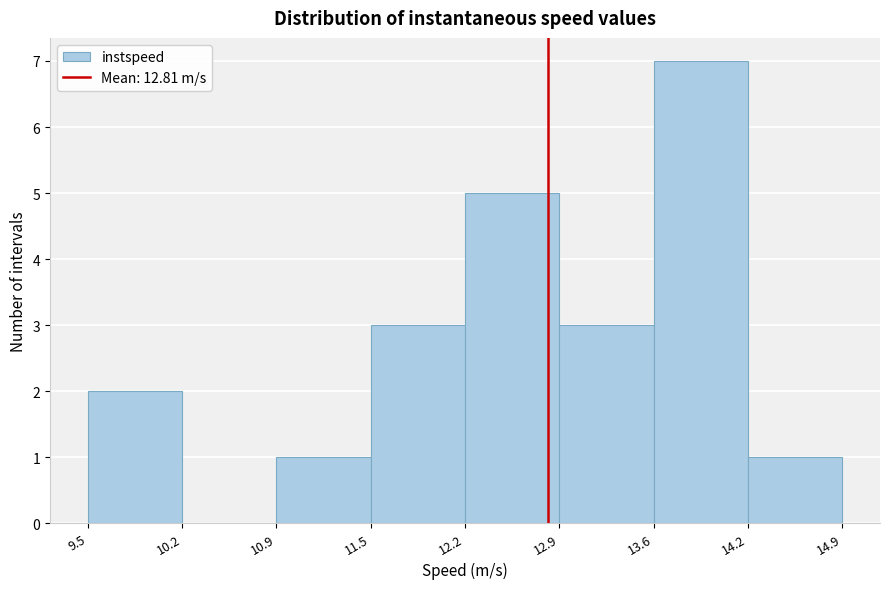

Which range on the x-axis has the tallest bar?

13.6 to 14.2